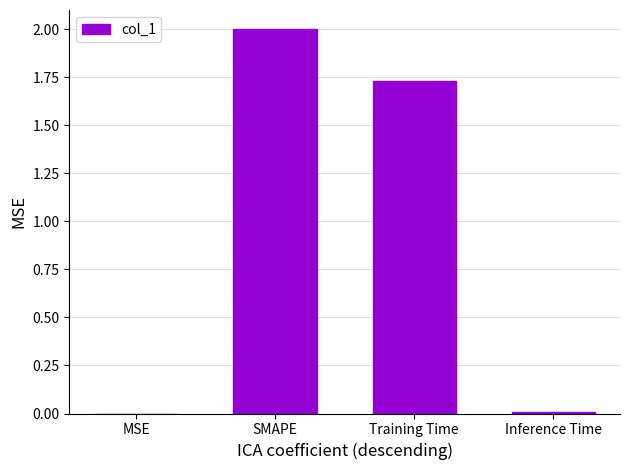

What is the maximum value shown in the chart?

2.0